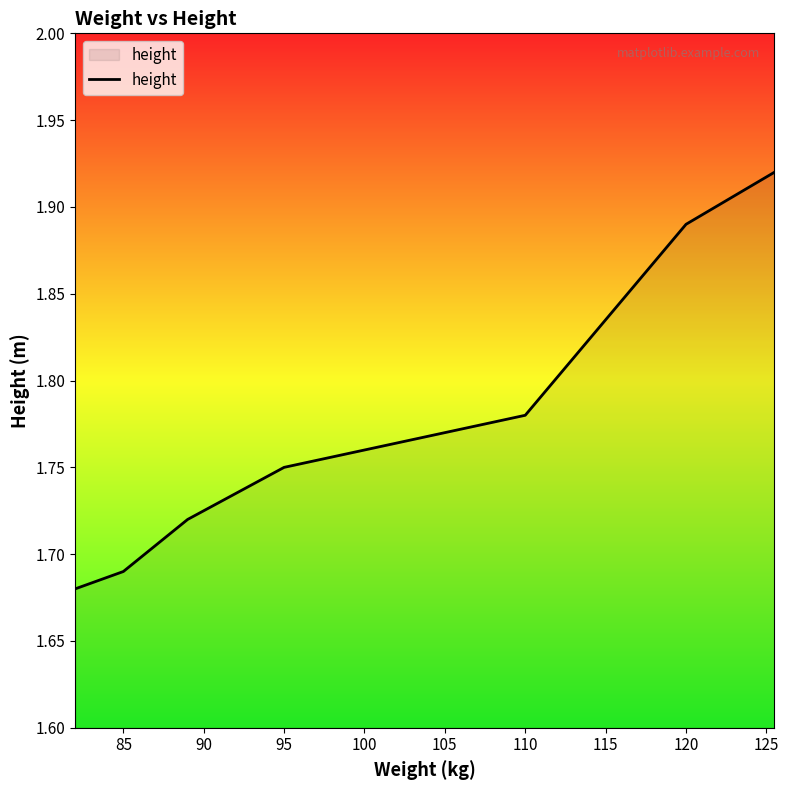

Count the values in the range 1 to 2.

7